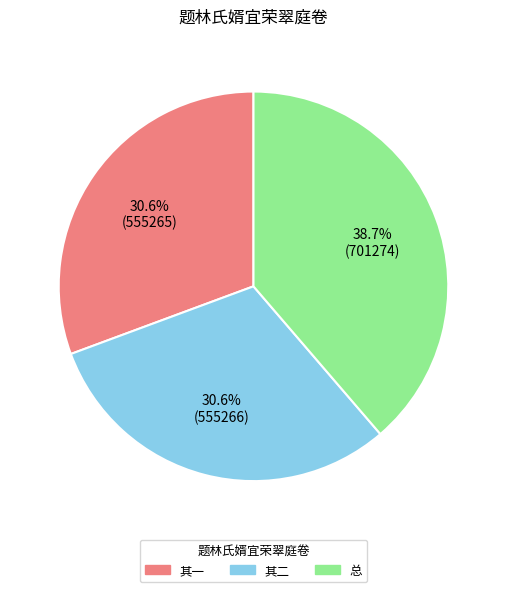

Is there a majority slice in this chart?

No